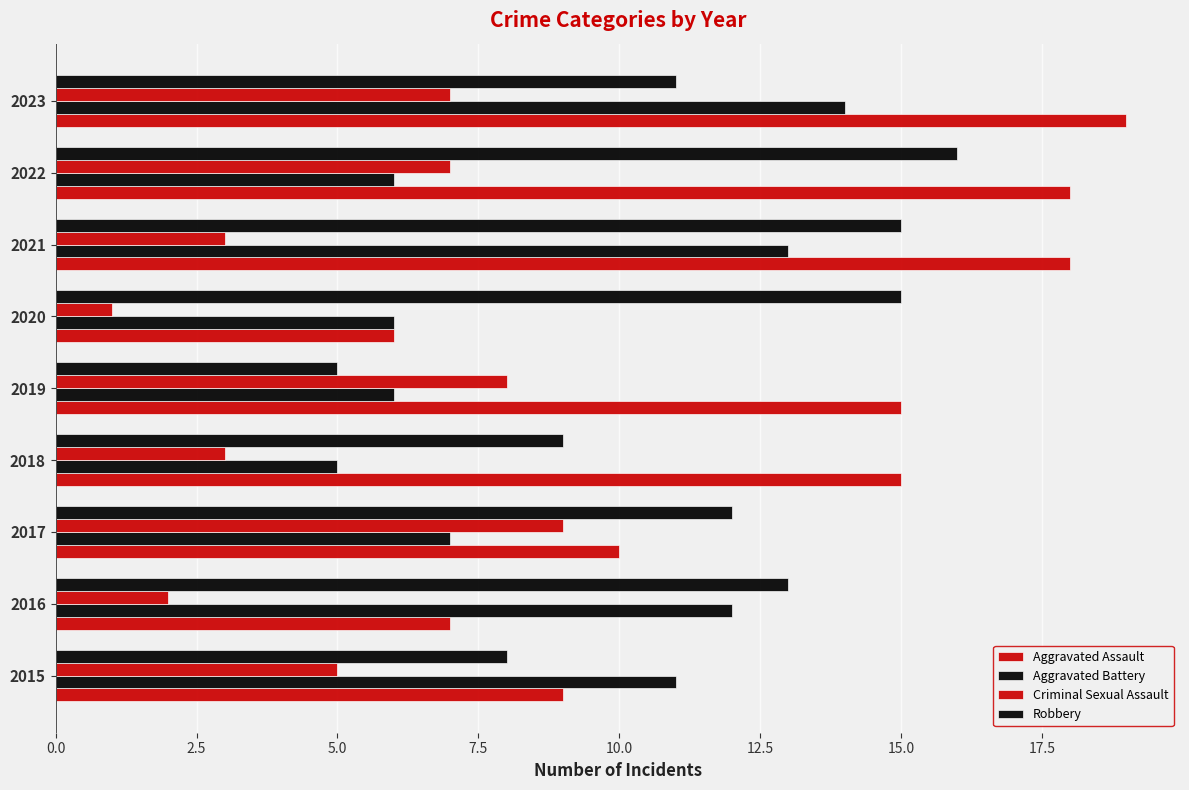

How many data points in Aggravated Assault are less than 15?

4